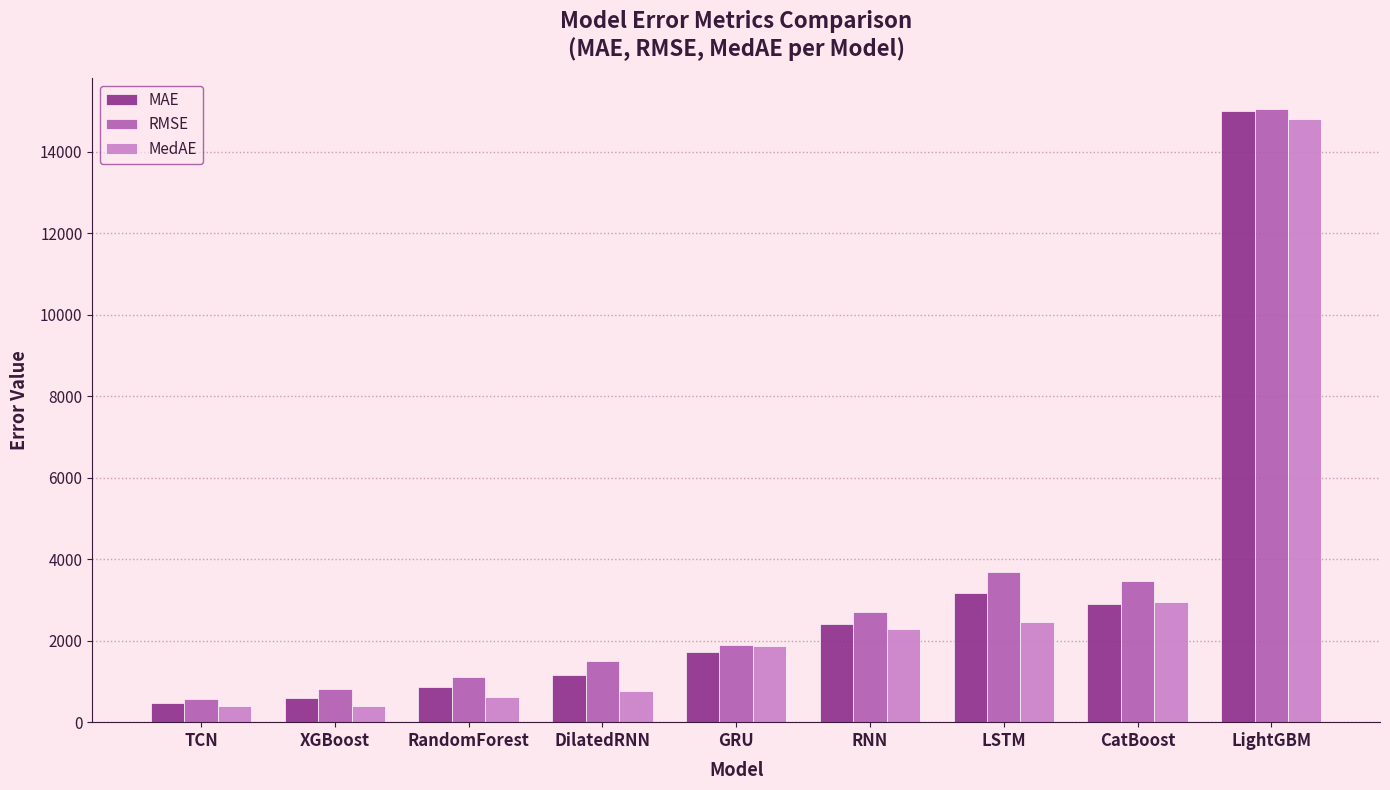

What is the sum of the MAE values at CatBoost and RNN?

5319.8